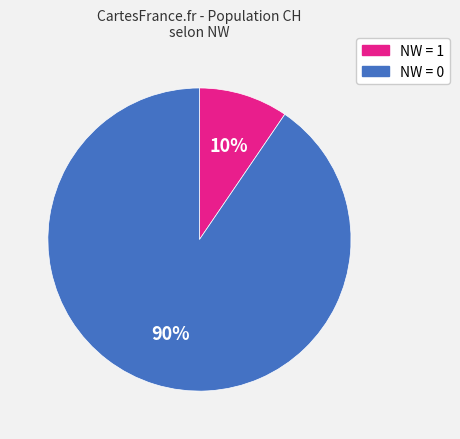

To the nearest percent, what is the average slice percentage?

50%